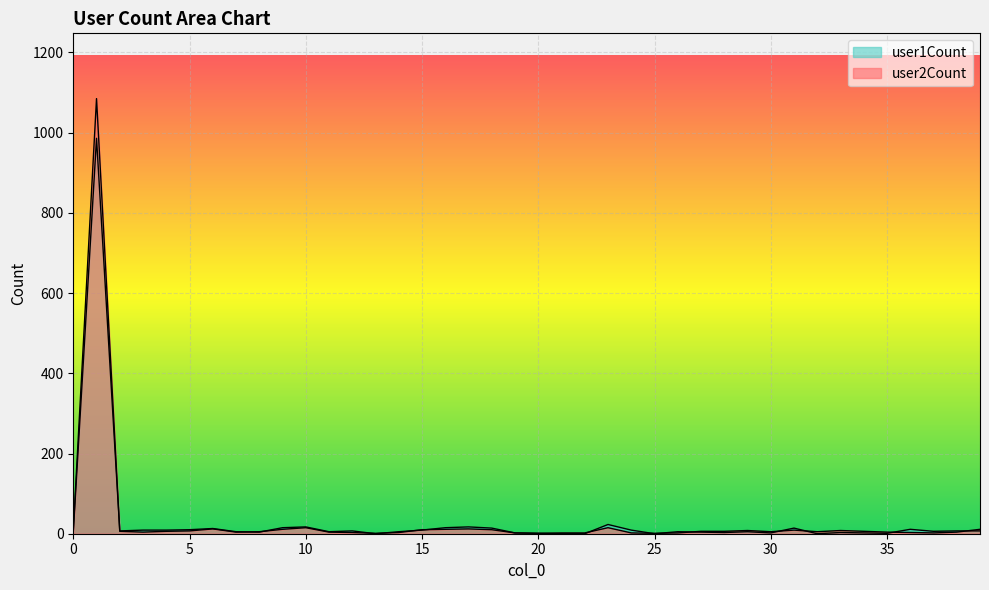

True or false: user2Count and user1Count cross at least once.

True